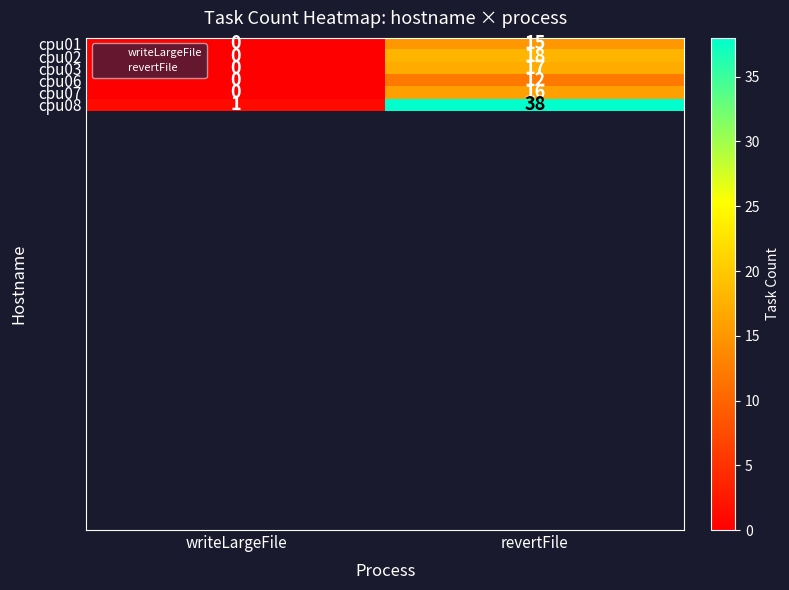

Between writeLargeFile and revertFile, which series saw the biggest shift?

cpu08